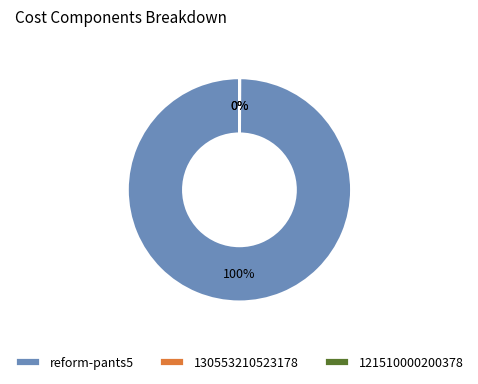

To the nearest percent, what percentage of the pie is reform-pants5?

100%